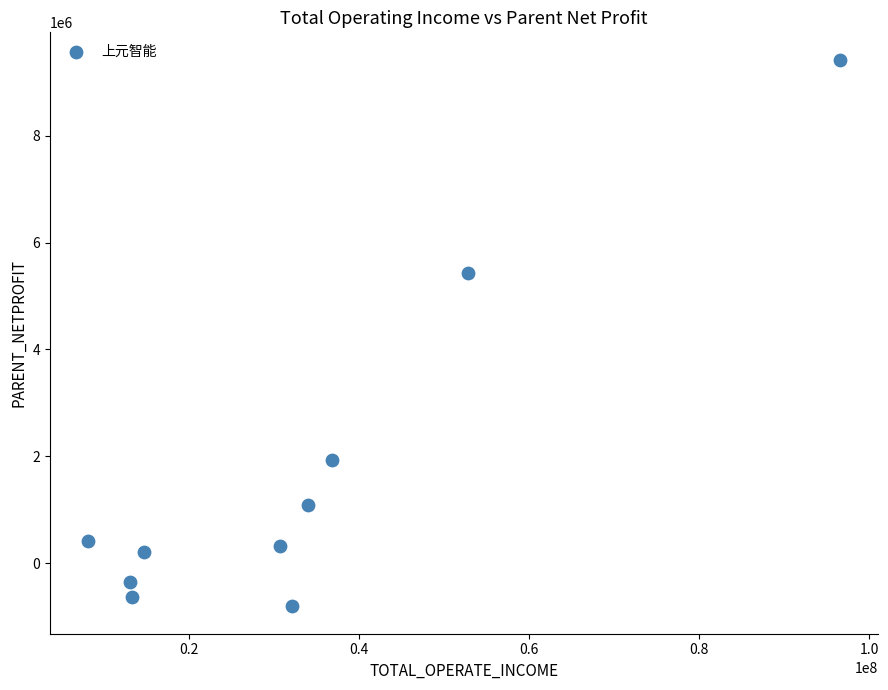

What Y value in the scatter plot is closest to 4308145?

5425035.9